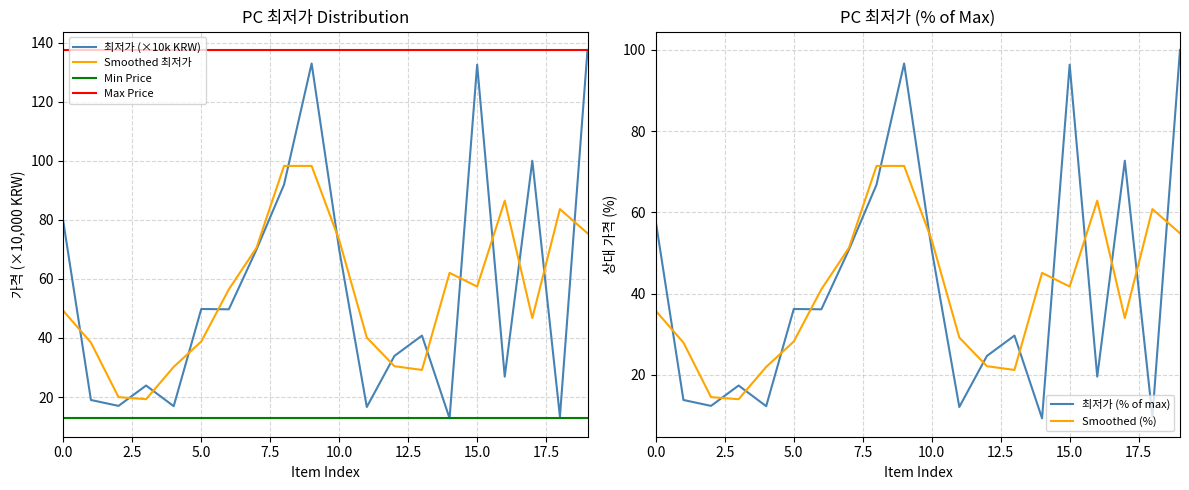

Reading left to right, list all the values displayed in this chart.

최저가 (×10k KRW): 79.3	19.0	17.0	23.9	16.9	49.8	49.7	69.9	91.9	132.9	69.9	16.6	33.9	40.8	12.8	132.5	26.9	100.0	13.4	137.5
Smoothed 최저가: 49.1	38.4	20.0	19.3	30.2	38.8	56.5	70.5	98.2	98.2	73.1	40.1	30.4	29.2	62.0	57.4	86.5	46.7	83.6	75.4
Min Price: 12.8	12.8	12.8	12.8	12.8	12.8	12.8	12.8	12.8	12.8	12.8	12.8	12.8	12.8	12.8	12.8	12.8	12.8	12.8	12.8
Max Price: 137.5	137.5	137.5	137.5	137.5	137.5	137.5	137.5	137.5	137.5	137.5	137.5	137.5	137.5	137.5	137.5	137.5	137.5	137.5	137.5
최저가 (% of max): 57.7	13.8	12.4	17.4	12.3	36.2	36.1	50.8	66.8	96.7	50.8	12.1	24.7	29.7	9.3	96.4	19.6	72.7	9.7	100.0
Smoothed (%): 35.7	28.0	14.5	14.0	22.0	28.2	41.1	51.3	71.4	71.4	53.2	29.2	22.1	21.2	45.1	41.7	62.9	34.0	60.8	54.9